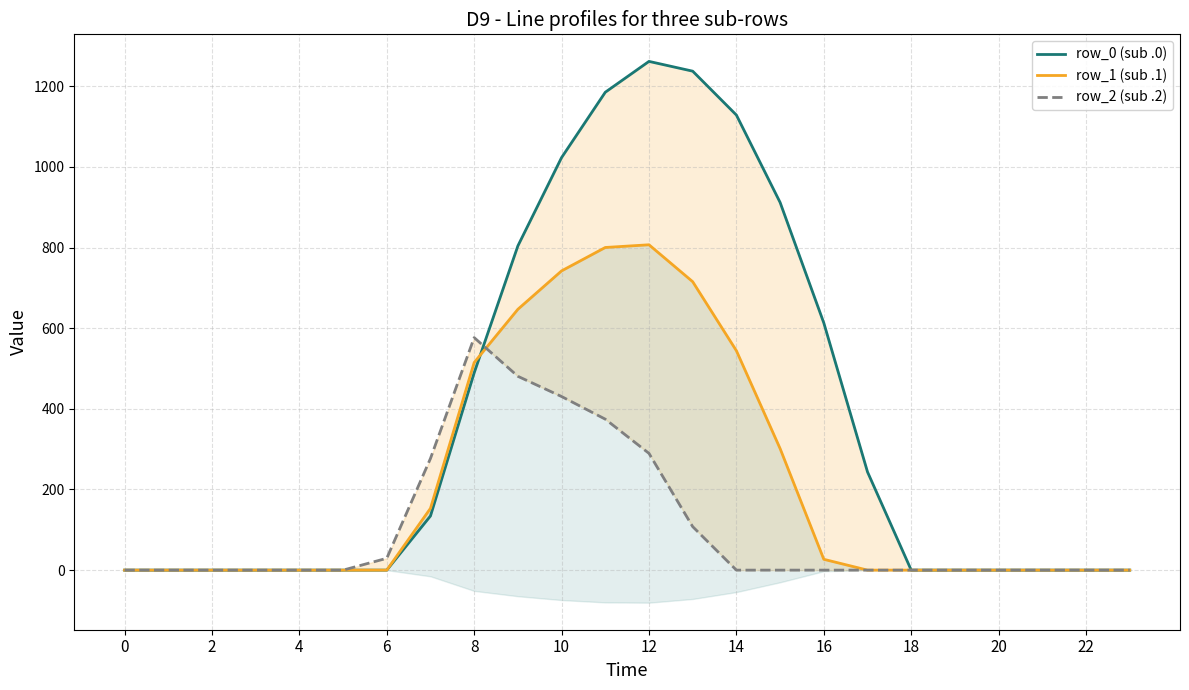

At how many categories does at least one series exceed 537?

9